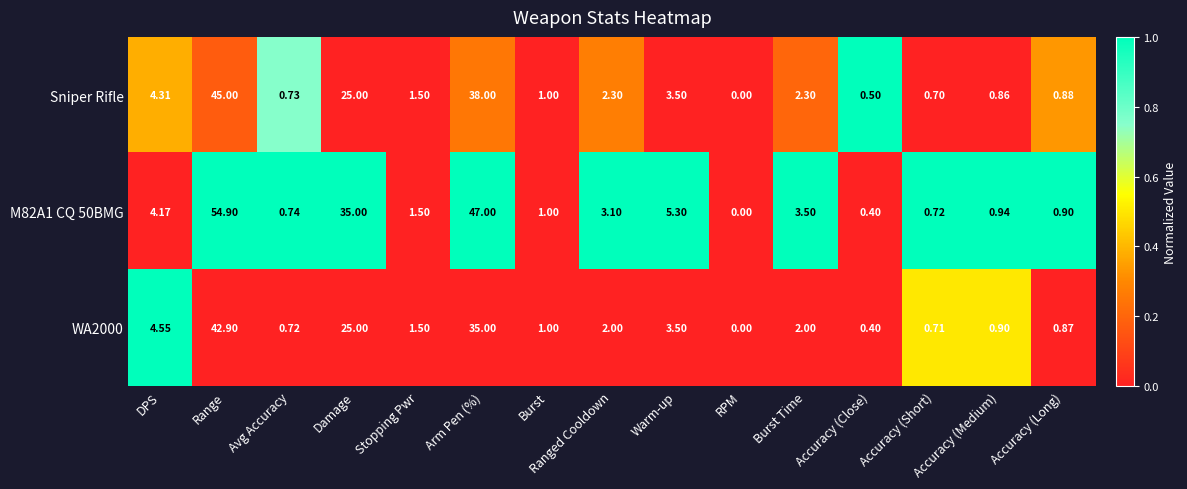

At which category is the sum across all series the highest?

Range